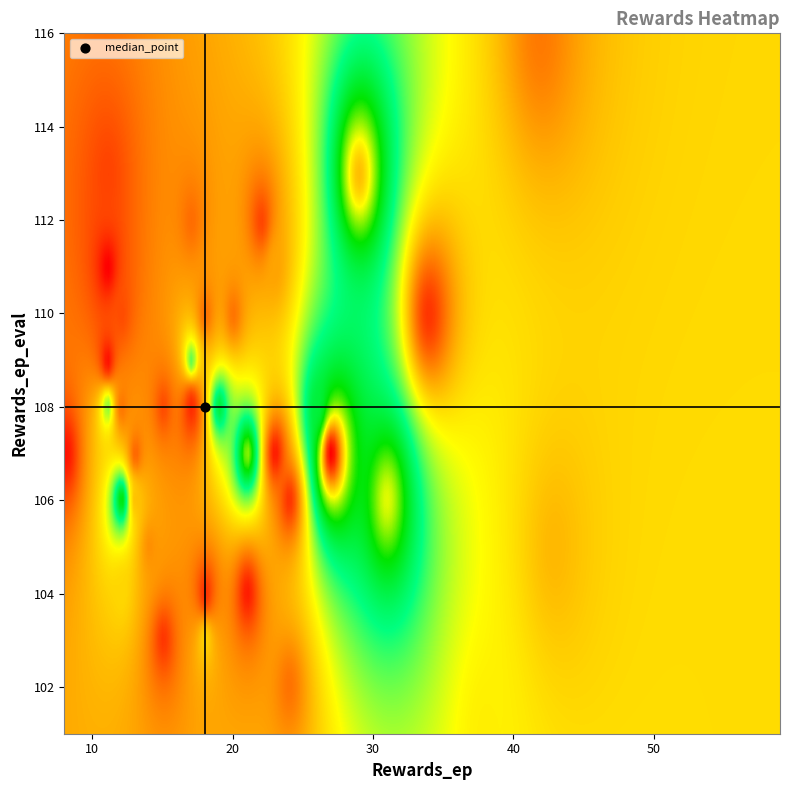

Is it true that rewards_ep_eval equals 39.1 at 20?

False